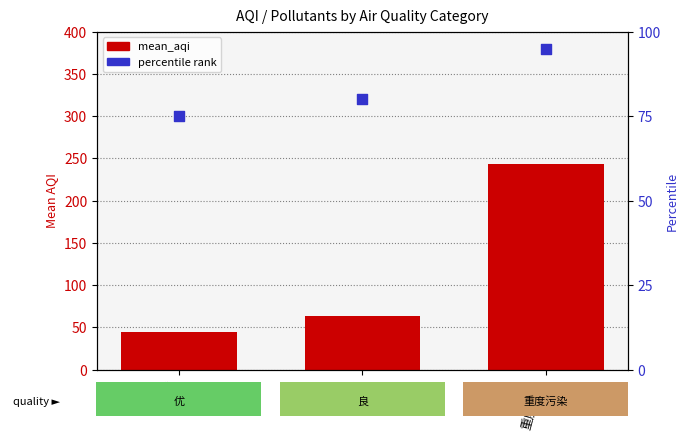

What is the total value across all series at 优?

120.1